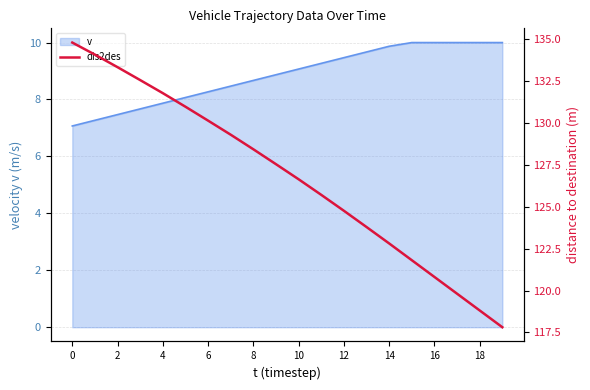

How many lines are shown in the chart?

1